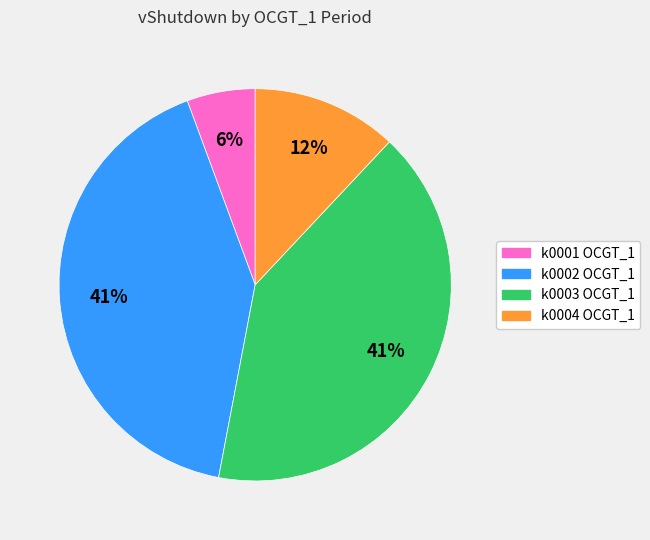

Does any single category account for the majority?

No